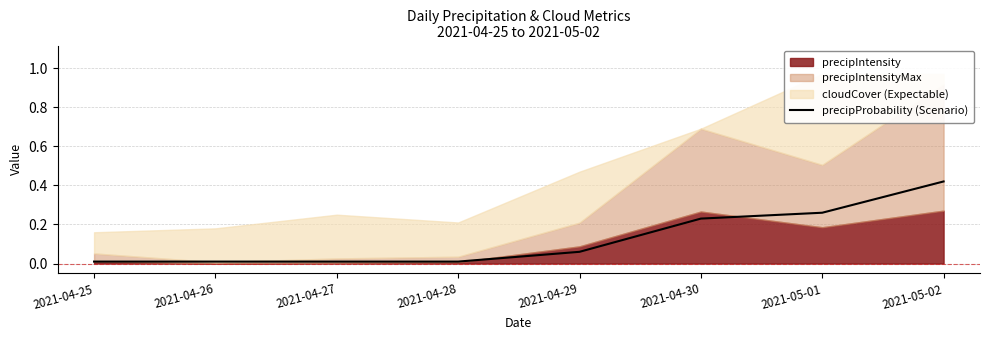

The value of precipProbability (Scenario) at 2021-04-30 is 0.1. True or false?

False